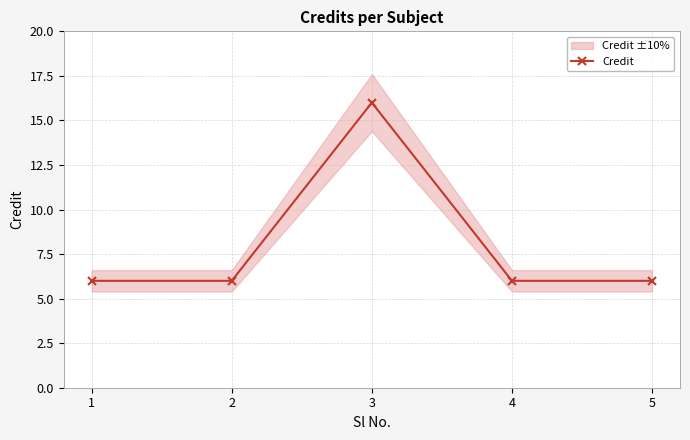

At which label is the value closest to 11?

1